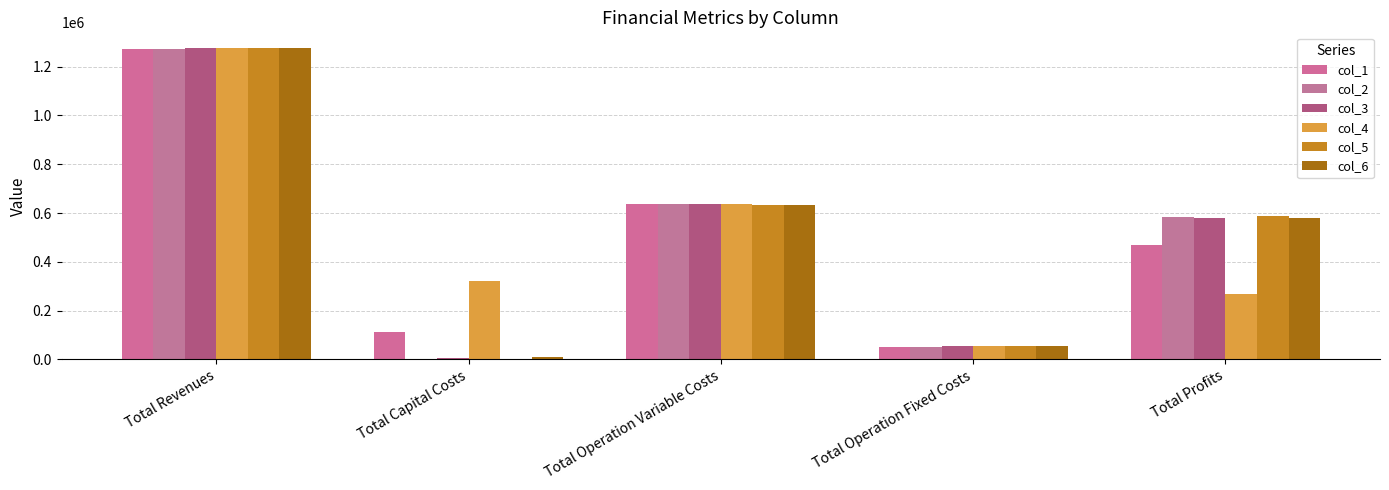

At which category is the sum across all series the highest?

Total Revenues